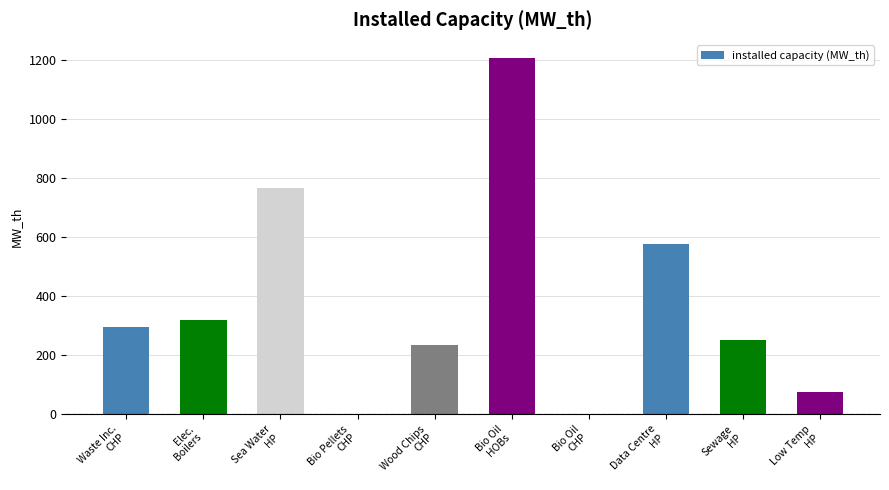

What is the sum of all values?

3723.6